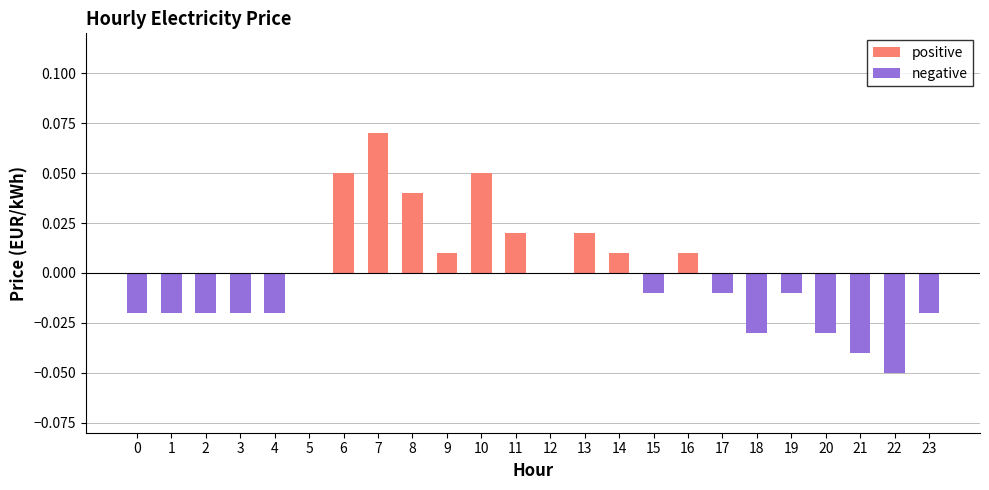

Which category has the highest value in the positive series?

7